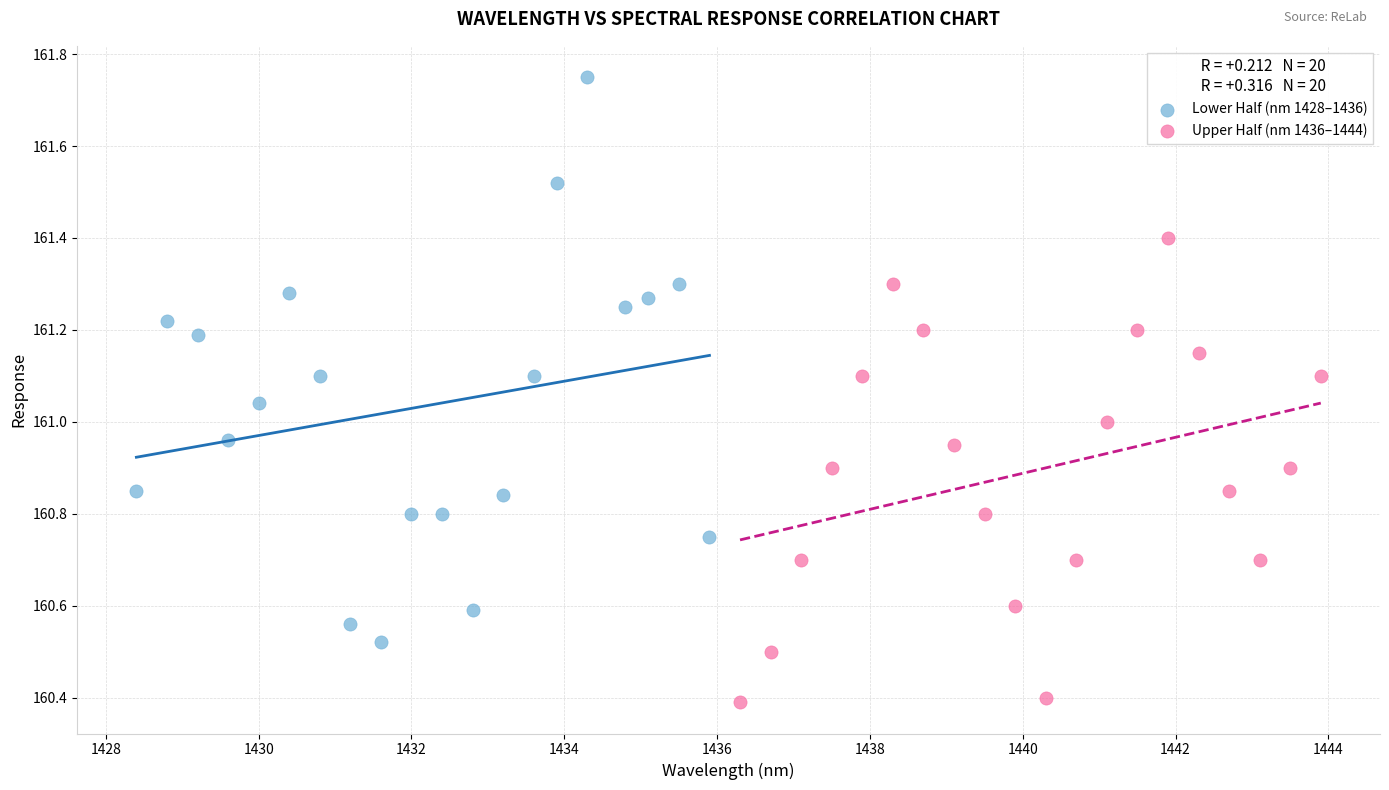

Which series has the widest spread of Y values?

Lower Half (nm 1428–1436)